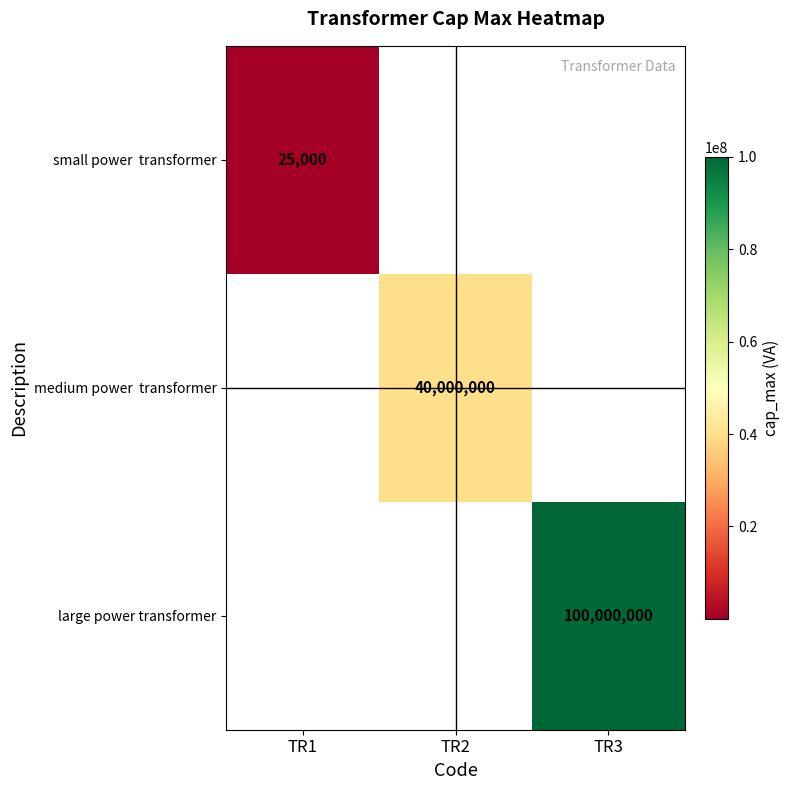

Is it true that large power transformer equals 100000000 at TR3?

True